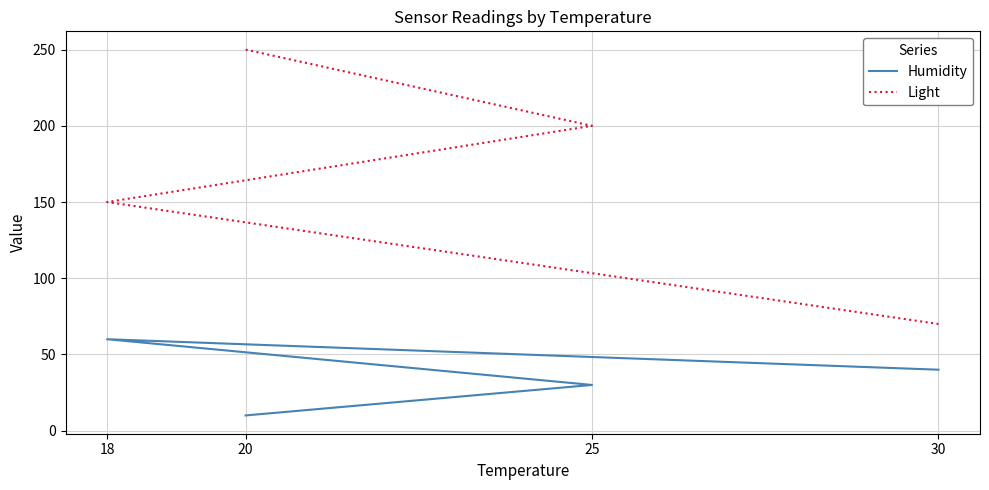

What is the value of the Light point at the 2nd from the left?

200